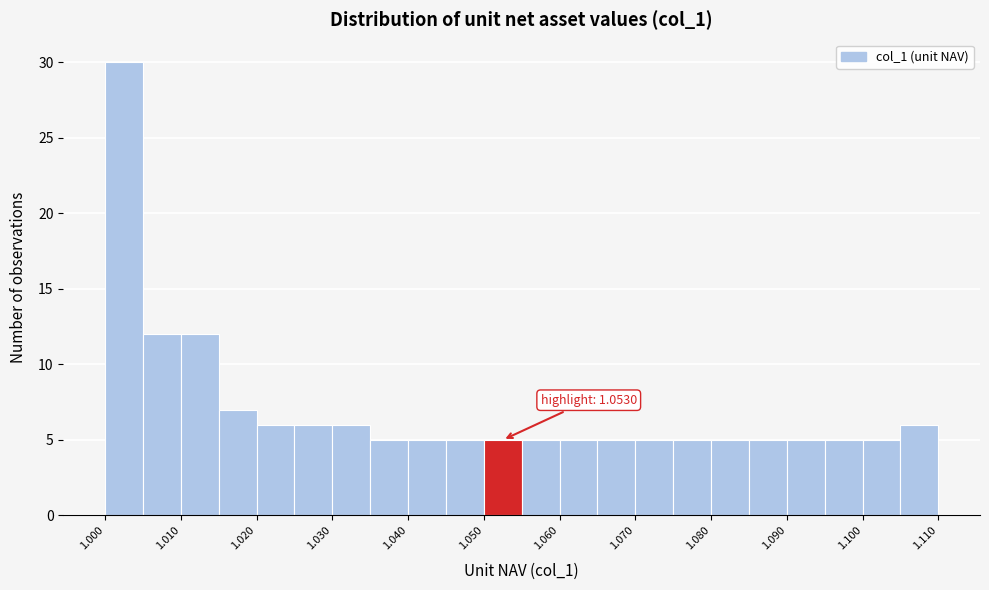

Which range on the x-axis has the tallest bar?

1.000 to 1.005